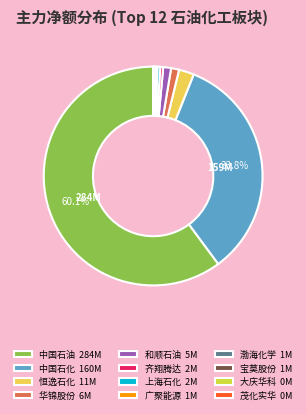

Is there any slice that represents more than half of the pie?

Yes